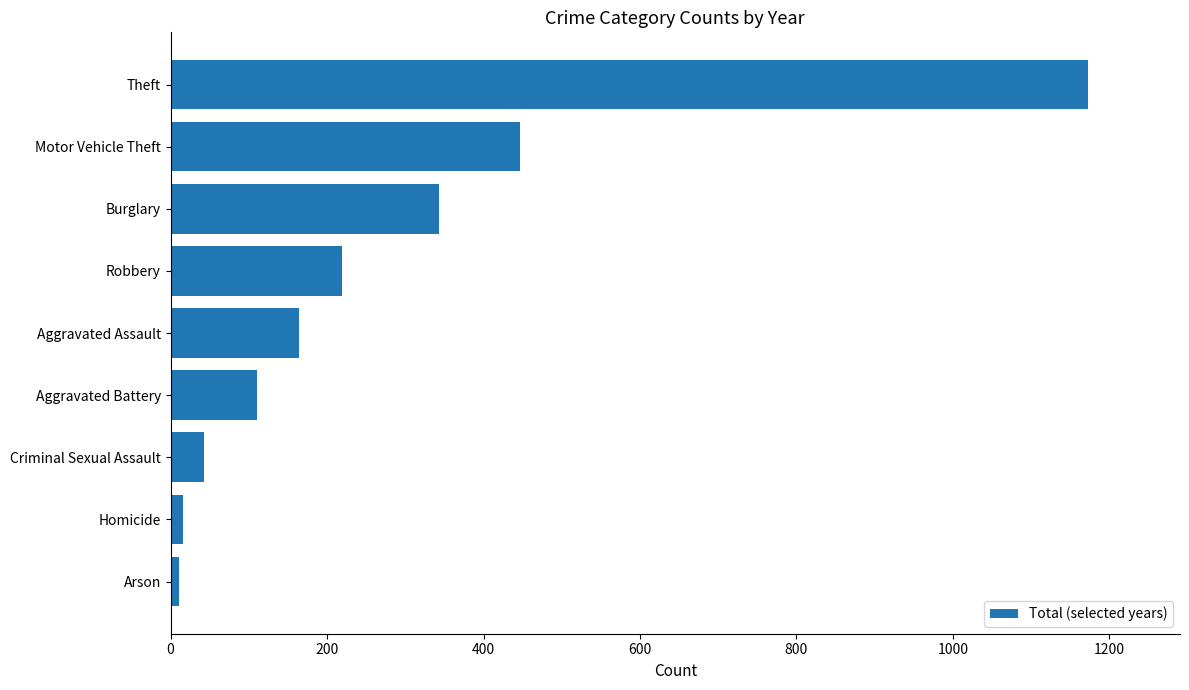

Does the chart contain any negative values?

No